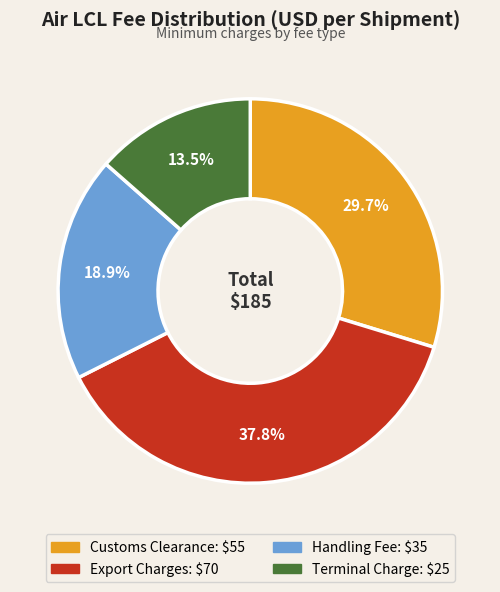

The Customs Clearance slice represents 30% of the pie. True or false?

True